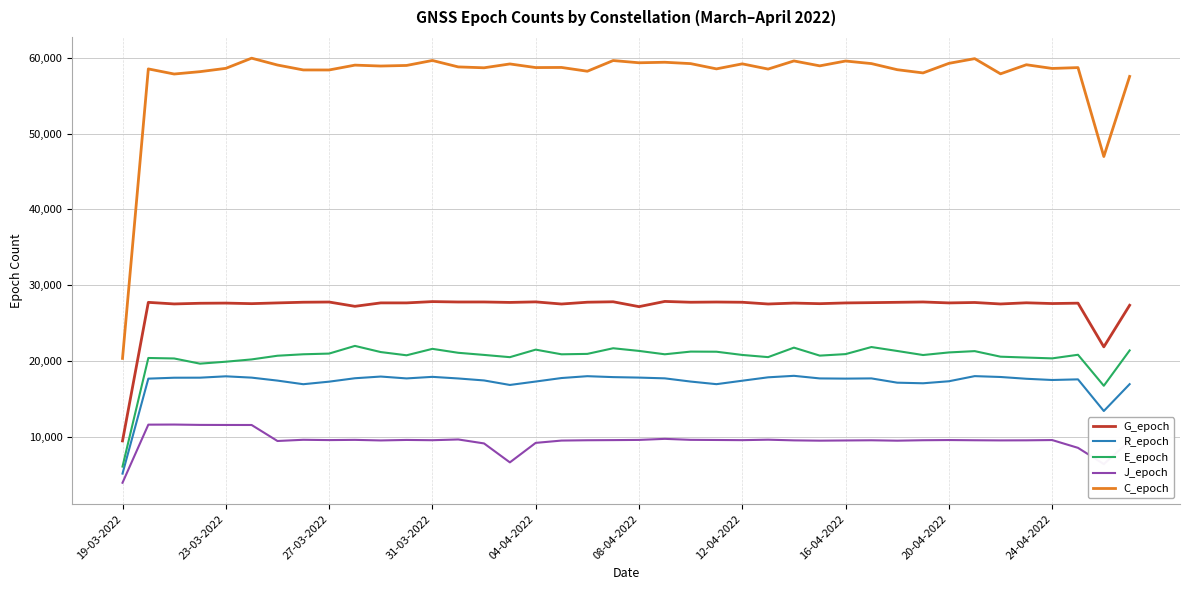

Does the chart have visible grid lines?

Yes